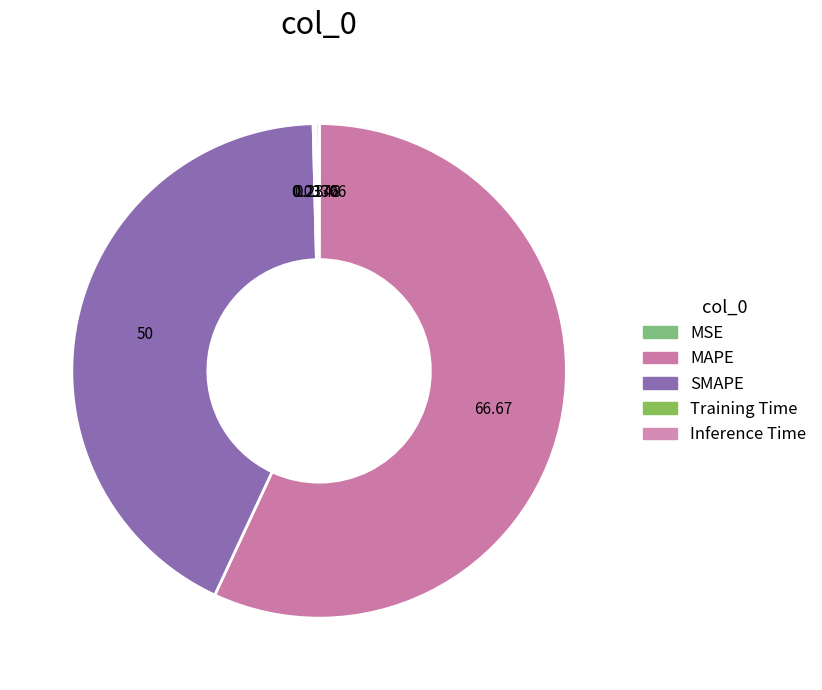

Does Inference Time represent more than half of the total?

No